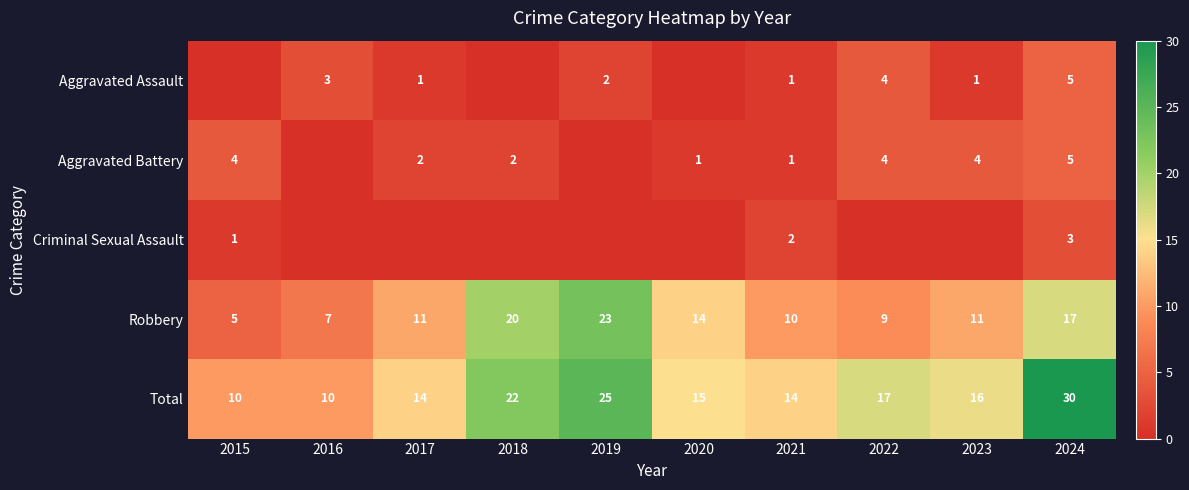

What is the maximum value for Robbery?

23